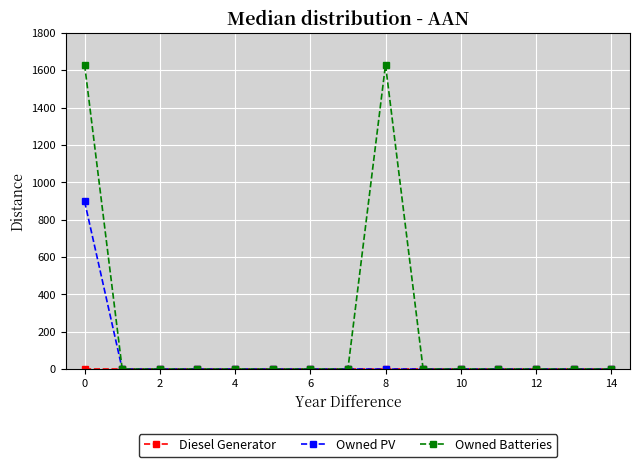

Which series has the widest spread of values?

Owned Batteries